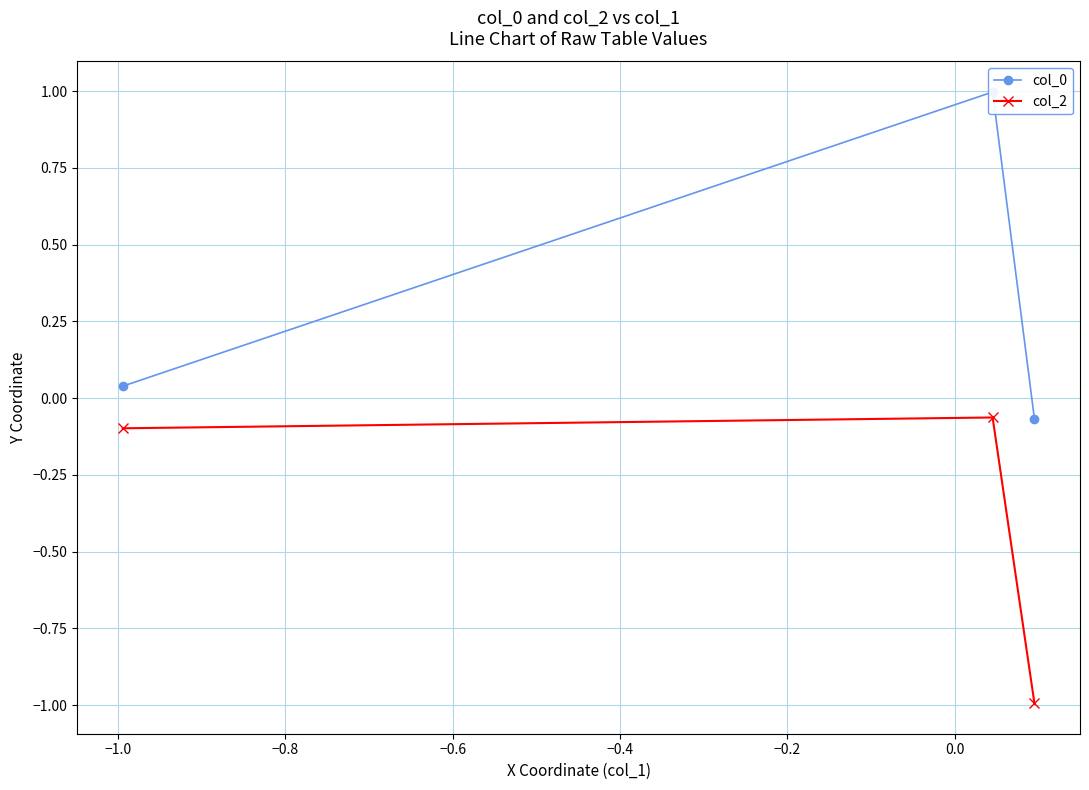

What is the minimum value for col_2?

-1.0